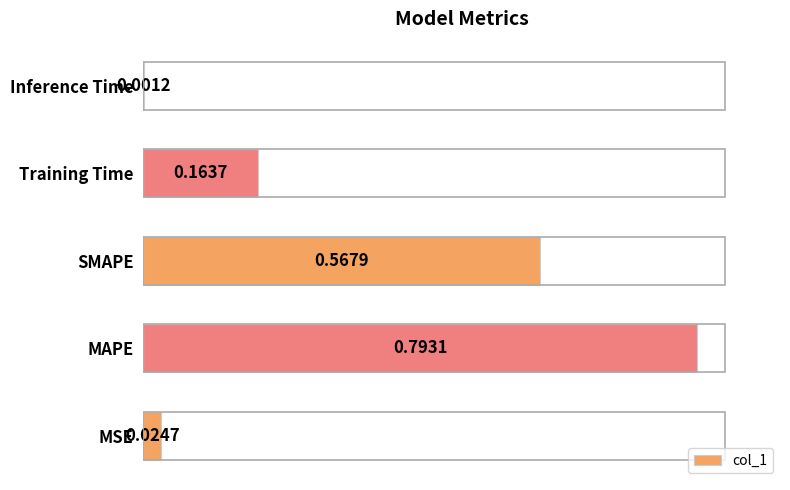

What is the sum of all values?

1.6